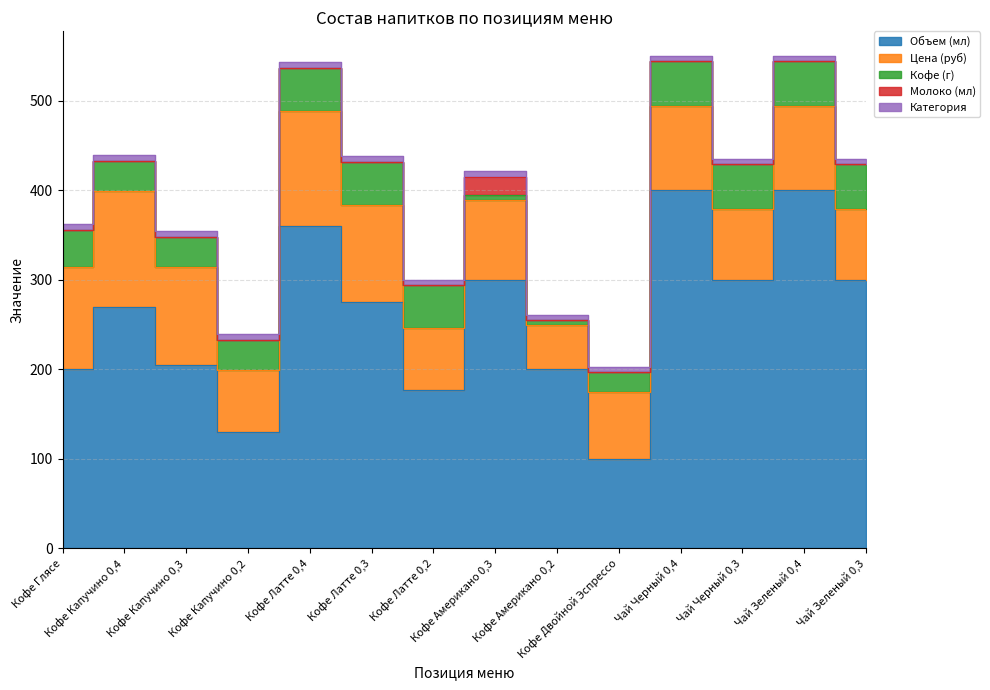

Is it true that Кофе (г) equals 67 at Чай Черный 0,3?

False